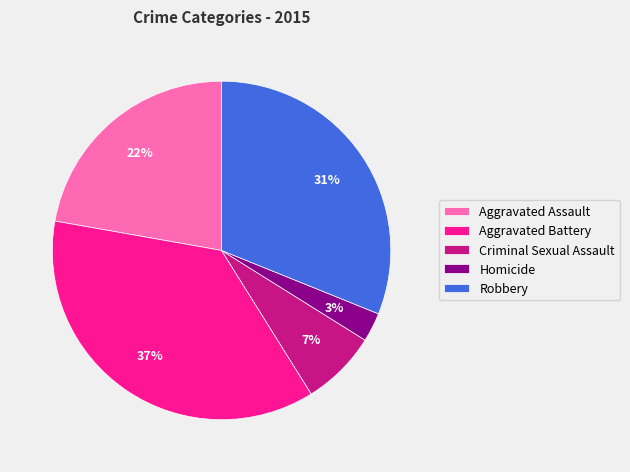

Is the sum of Aggravated Battery and Robbery greater than half?

Yes